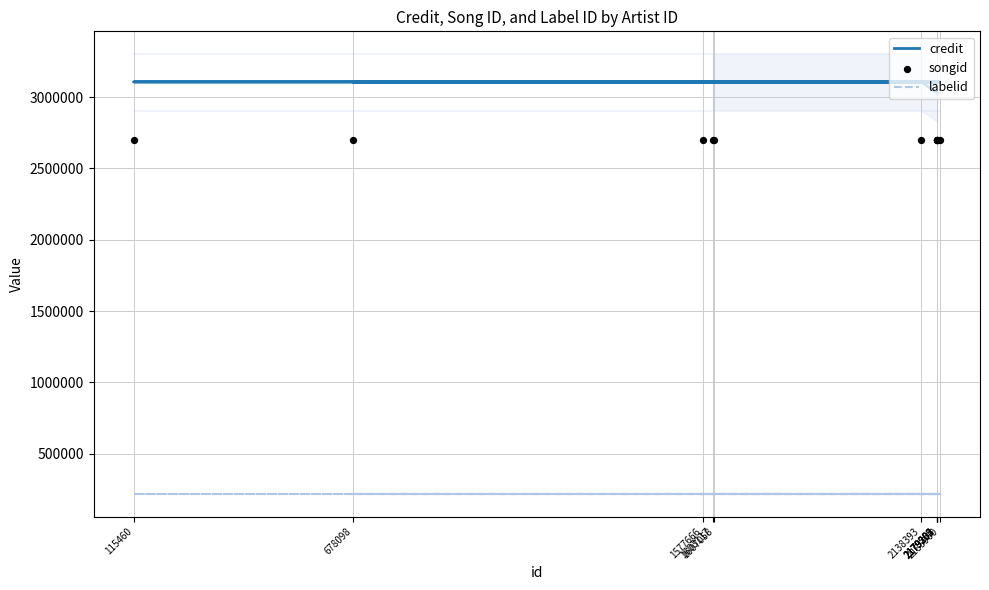

At which category is the sum across all series the highest?

2138393